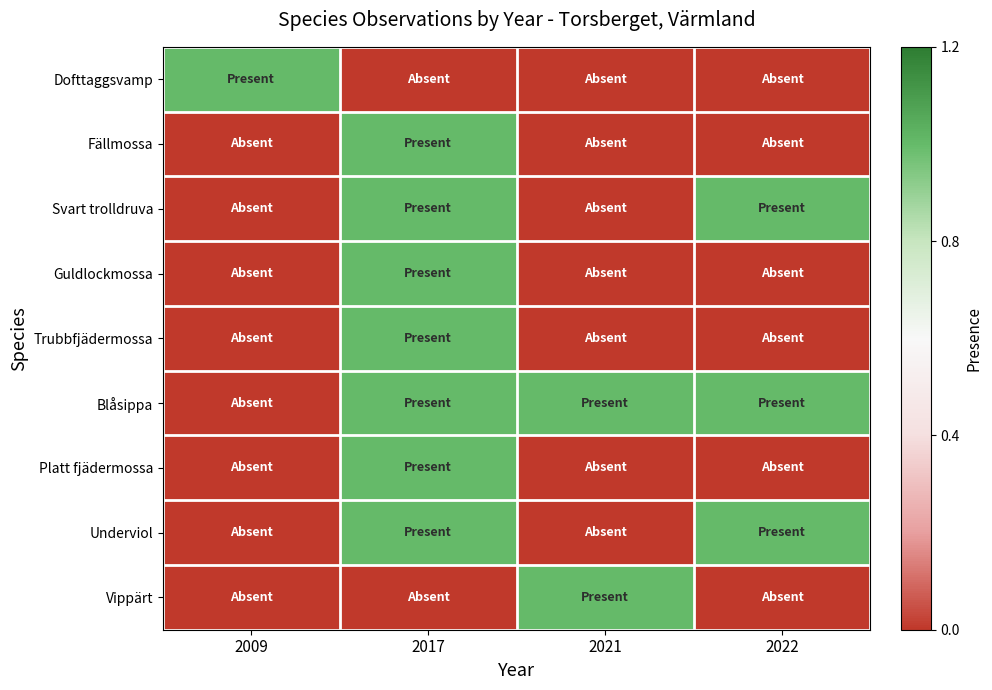

Reading left to right, transcribe all the data shown in this chart.

Dofttaggsvamp: 2009=1	2017=0	2021=0	2022=0
Fällmossa: 2009=0	2017=1	2021=0	2022=0
Svart trolldruva: 2009=0	2017=1	2021=0	2022=1
Guldlockmossa: 2009=0	2017=1	2021=0	2022=0
Trubbfjädermossa: 2009=0	2017=1	2021=0	2022=0
Blåsippa: 2009=0	2017=1	2021=1	2022=1
Platt fjädermossa: 2009=0	2017=1	2021=0	2022=0
Underviol: 2009=0	2017=1	2021=0	2022=1
Vippärt: 2009=0	2017=0	2021=1	2022=0